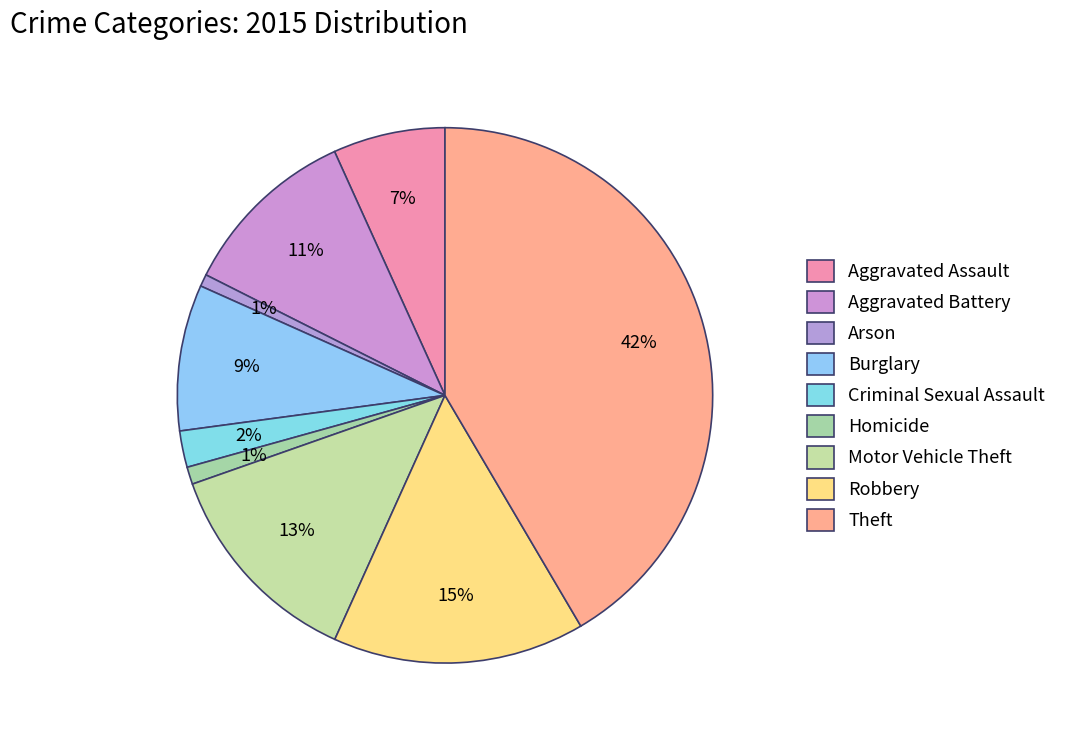

Between Robbery and Burglary, which is larger?

Robbery